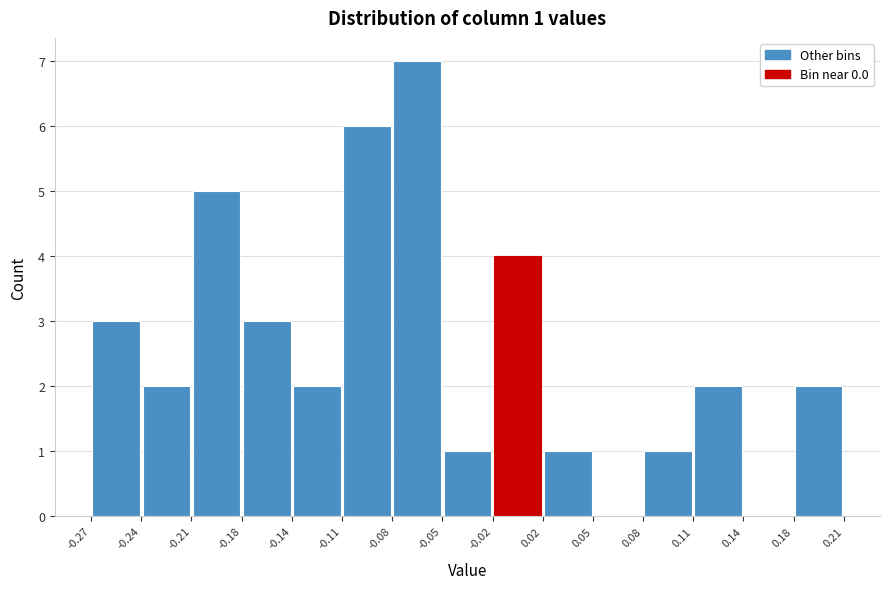

Over which range of the x-axis is the bar tallest?

-0.08 to -0.05